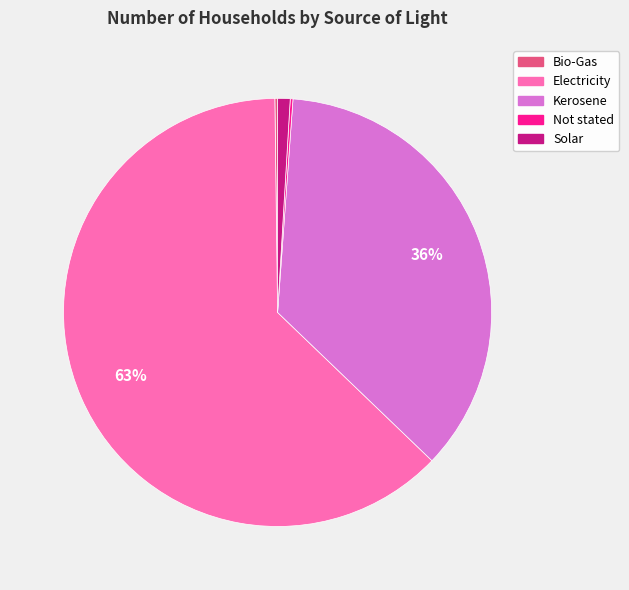

Combined, do Electricity and Solar account for over 50%?

Yes